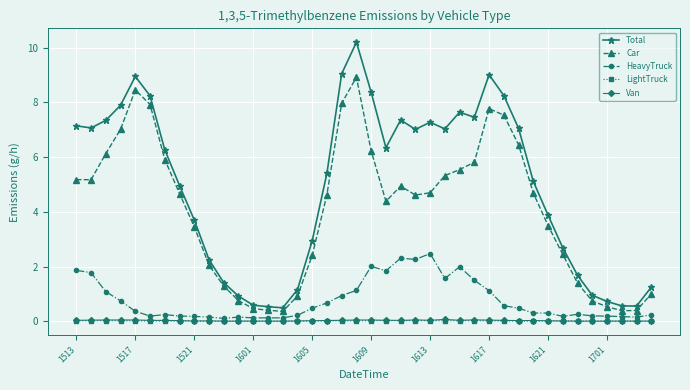

What is the value of the Total point at the 32nd from the left?

5.1